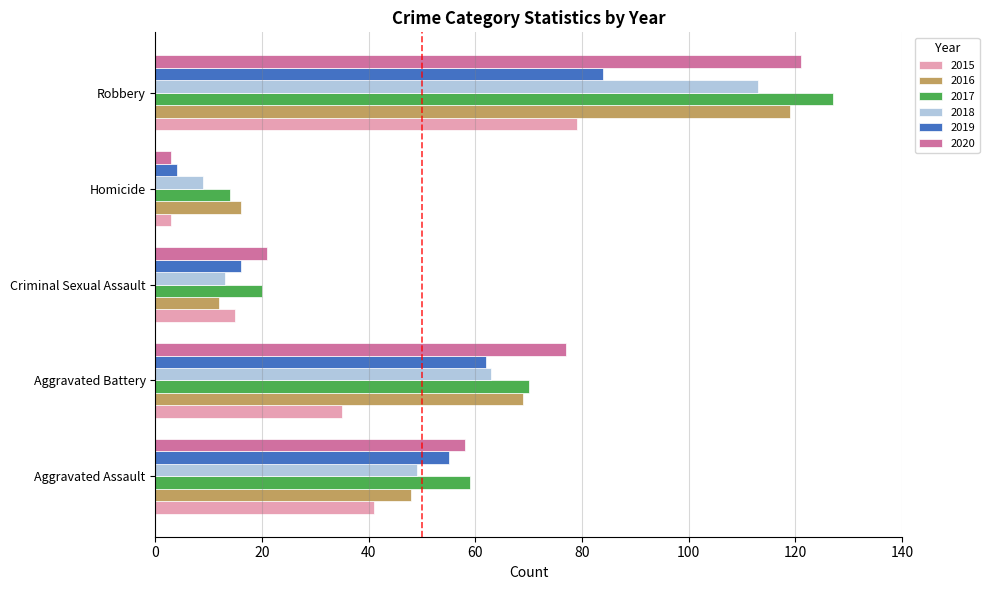

At which category is the sum across all series the highest?

Robbery